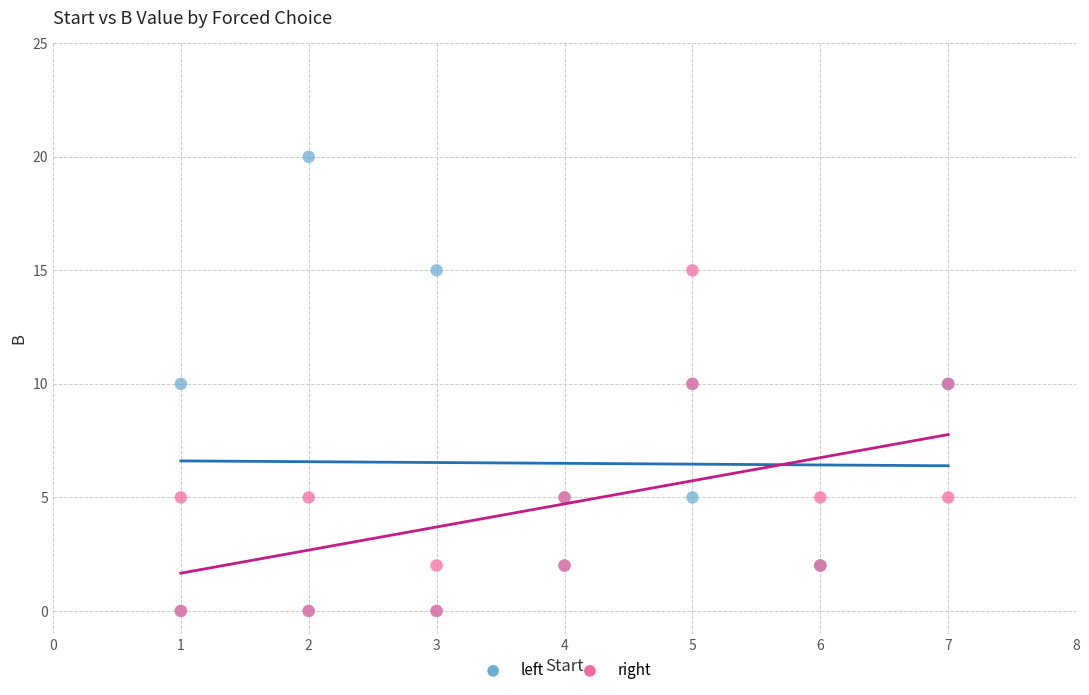

What are all the series names shown in the legend?

left, right